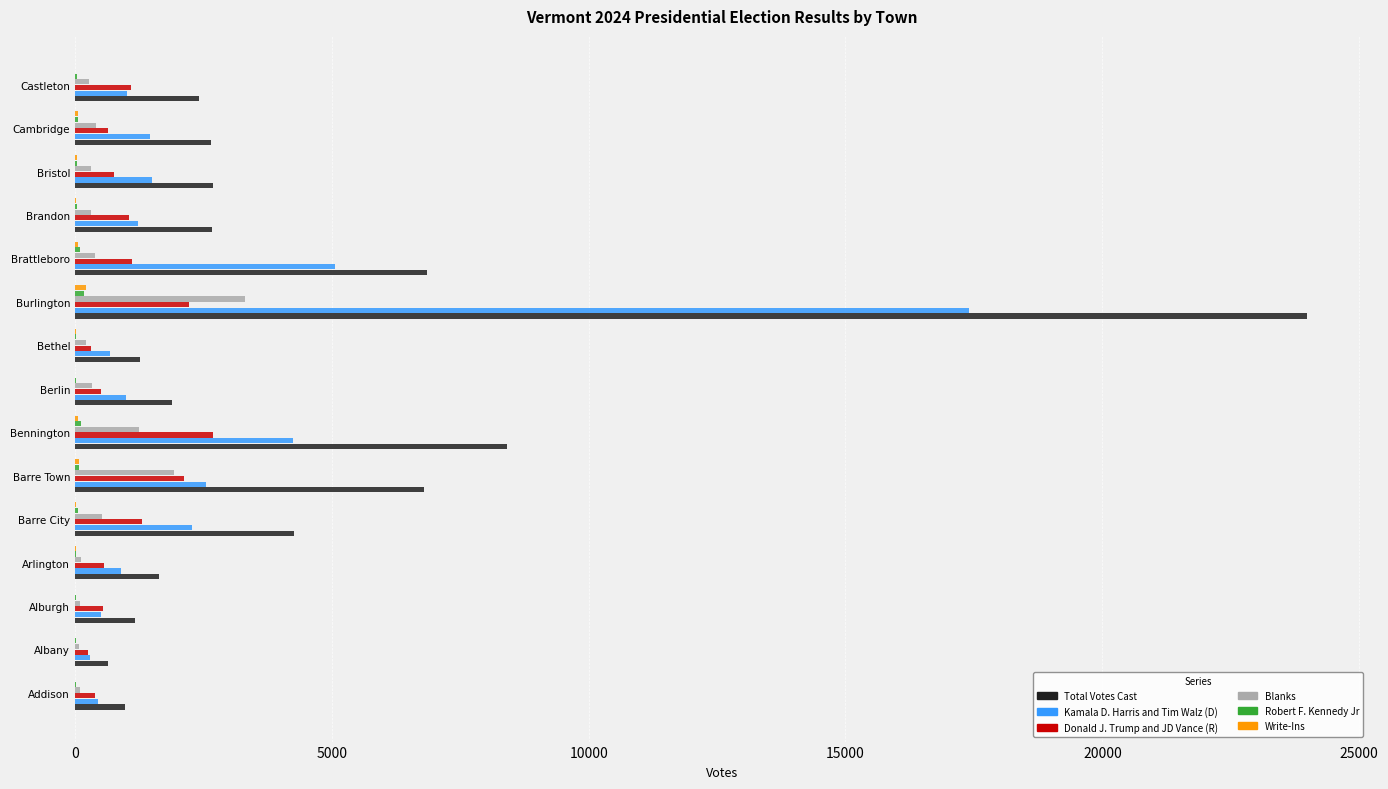

What is the greatest value displayed?

23979